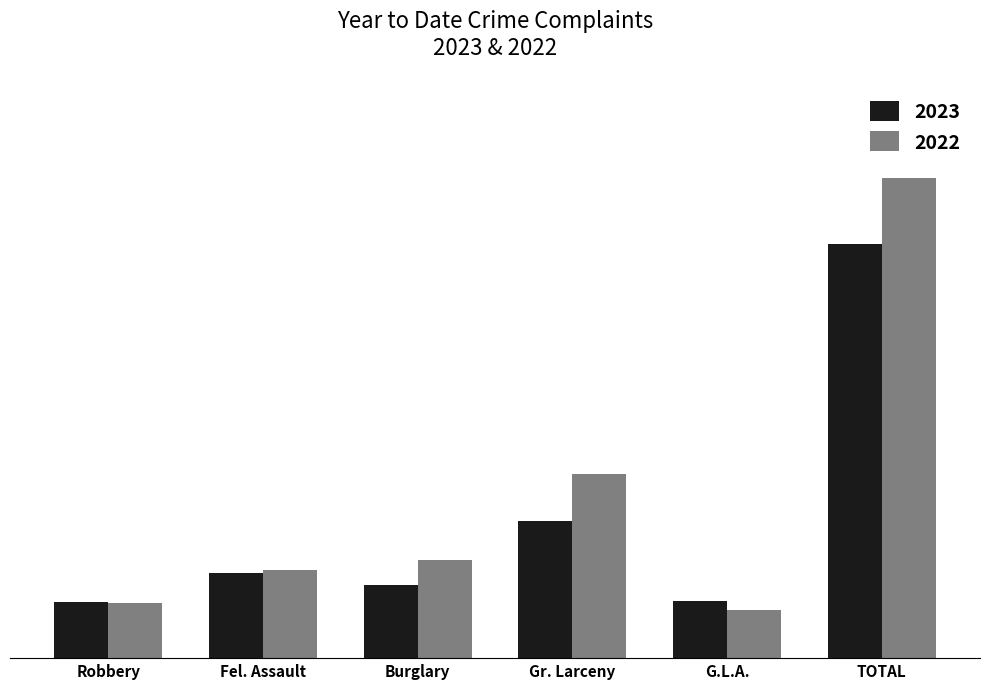

Which has a higher value, TOTAL or Gr. Larceny?

TOTAL